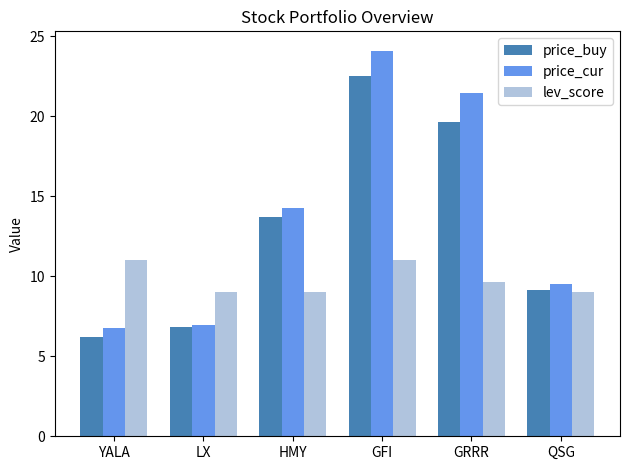

Are the bars grouped side by side (vs. stacked)?

Yes